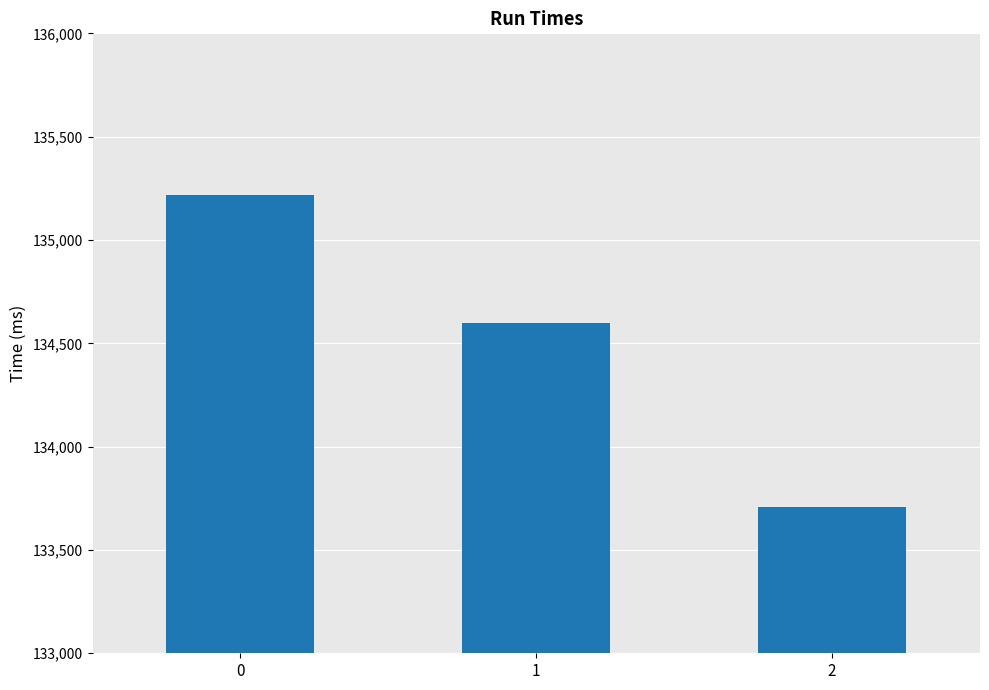

At which category does the chart reach its minimum across all series?

2